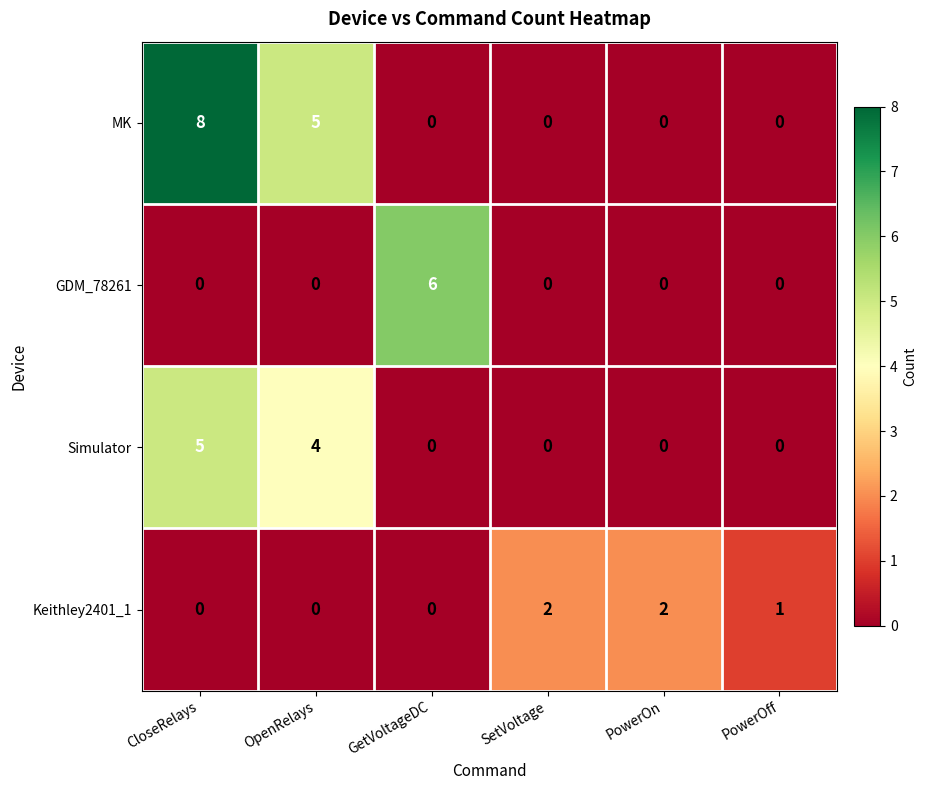

What is the difference between the highest and lowest values at PowerOn?

2